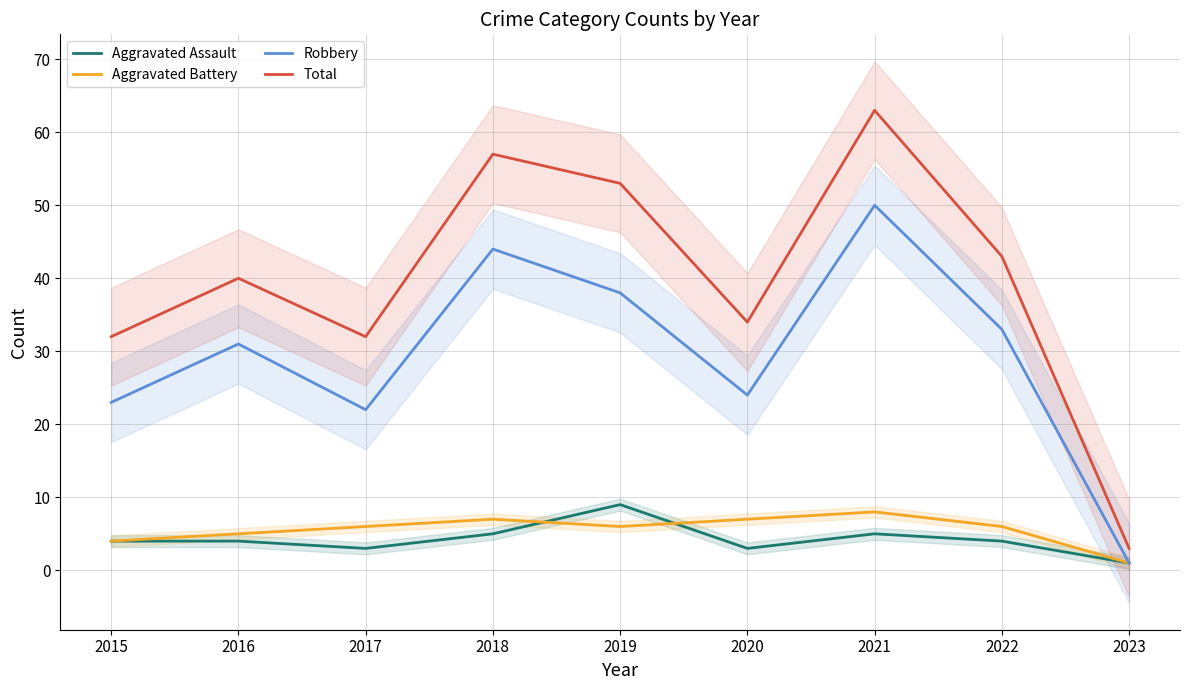

In Aggravated Assault, how many points are lower than both neighbors (excluding endpoints)?

2